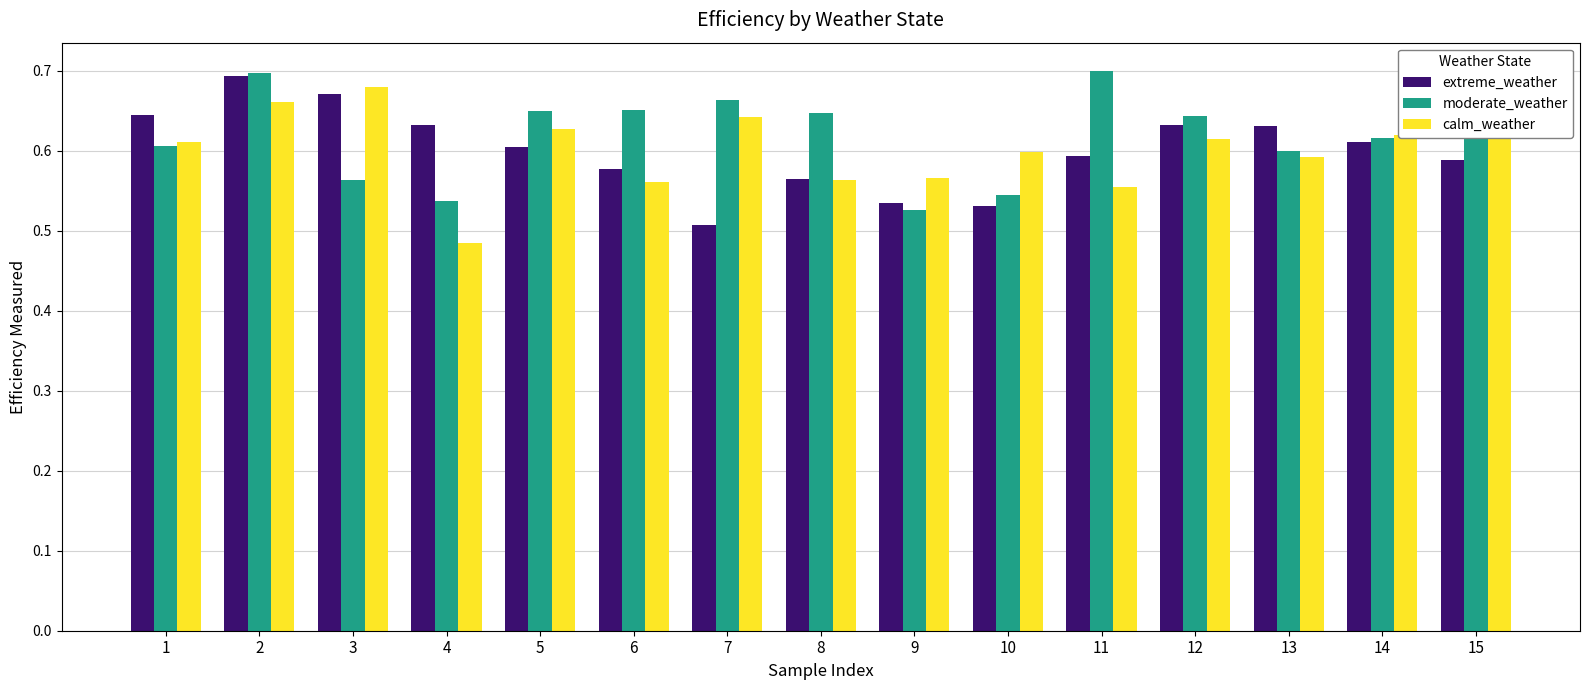

What is the total value across all series at 15?

1.9